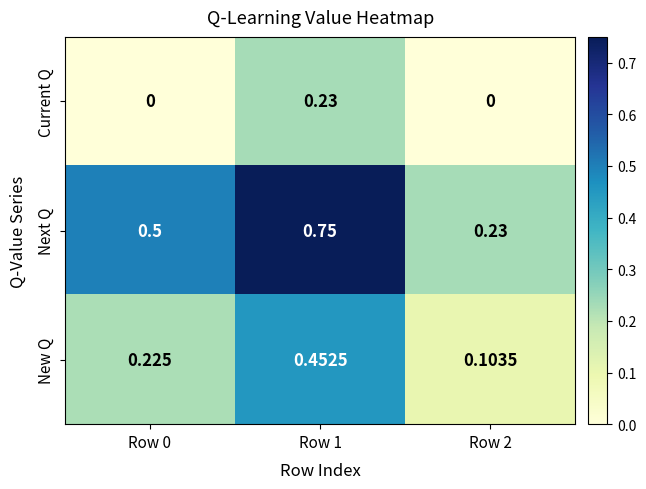

Which series changed the most between Row 1 and Row 2?

Next Q